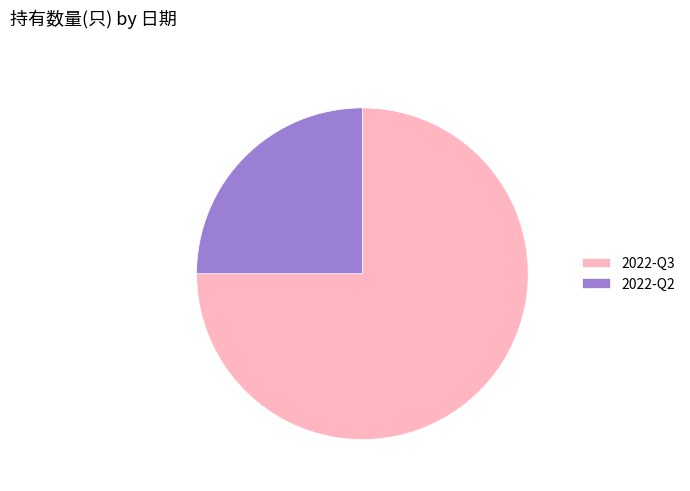

Is 2022-Q2 the majority of the pie?

No